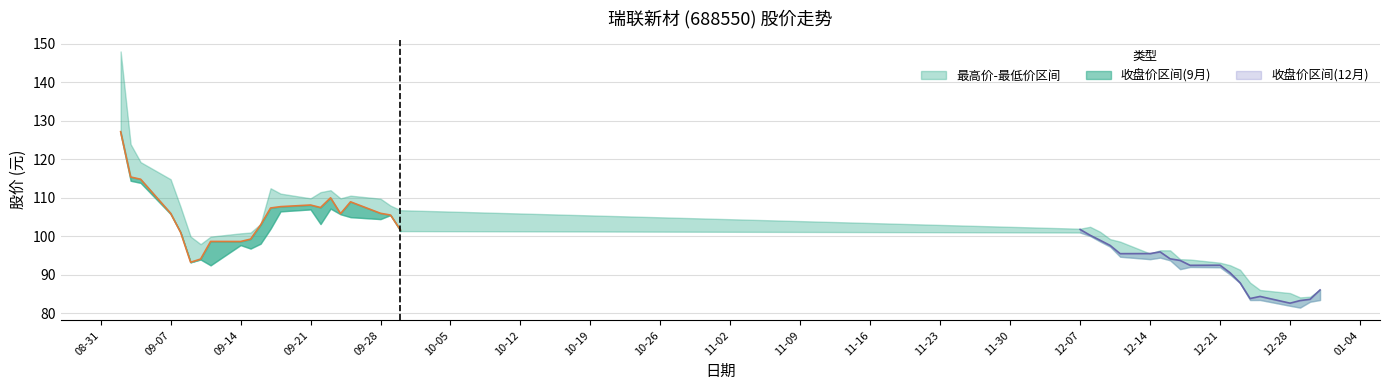

At which category does the chart reach its minimum across all series?

2020-12-29